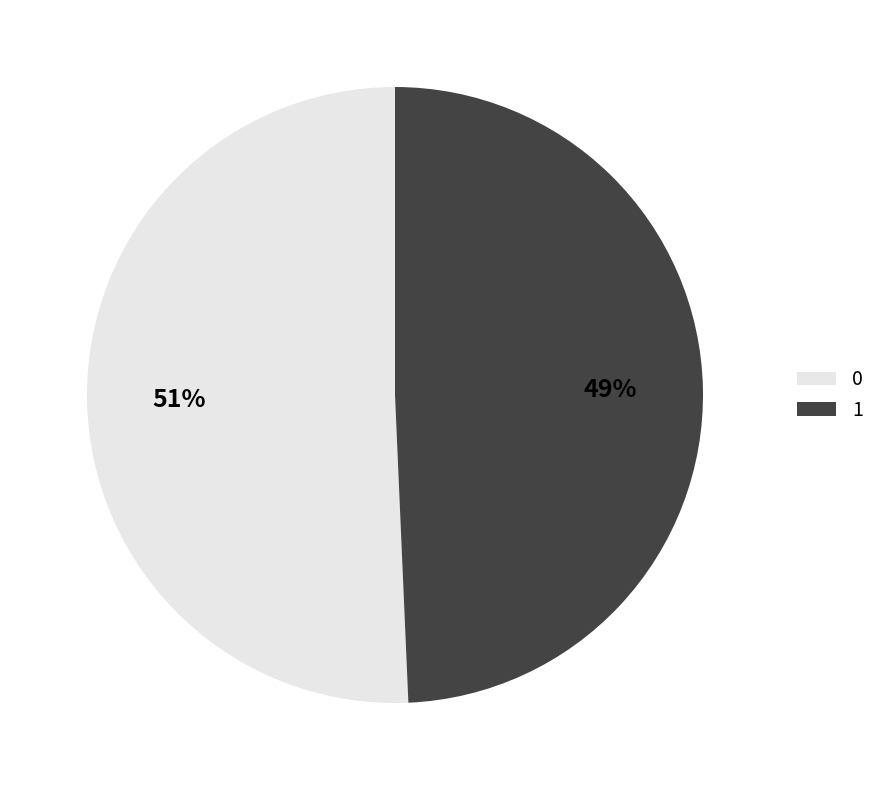

To the nearest percent, what is the combined percentage of 1 and 0?

100%